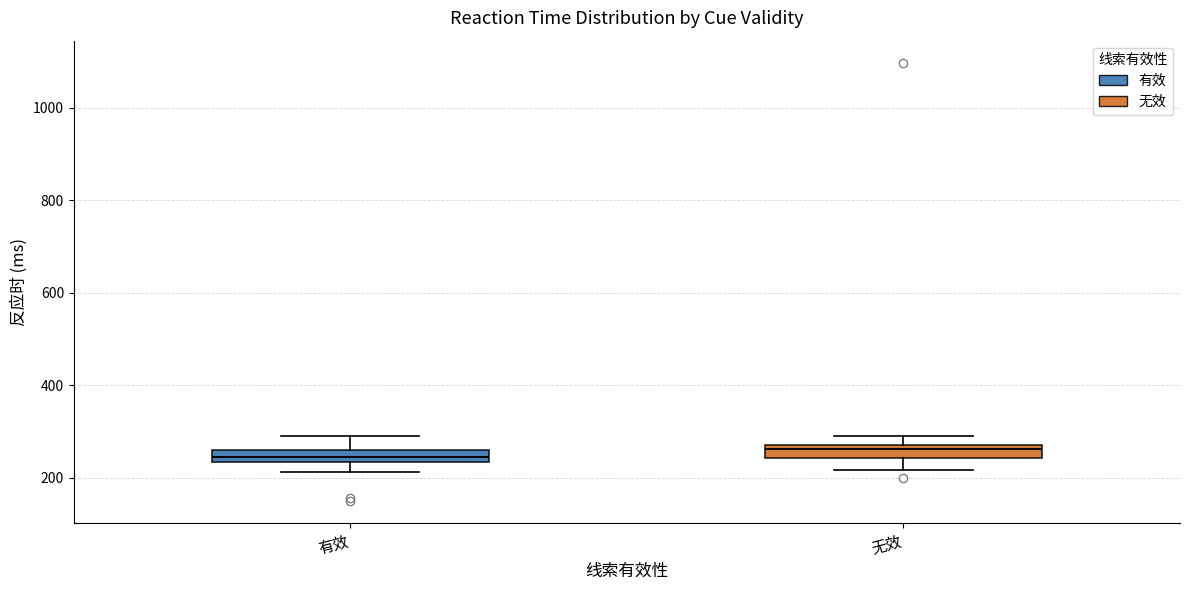

Where does the lower whisker of the box for 有效 end on the y-axis? The values are not printed on the chart, so give them approximately, as read against the axis.

220